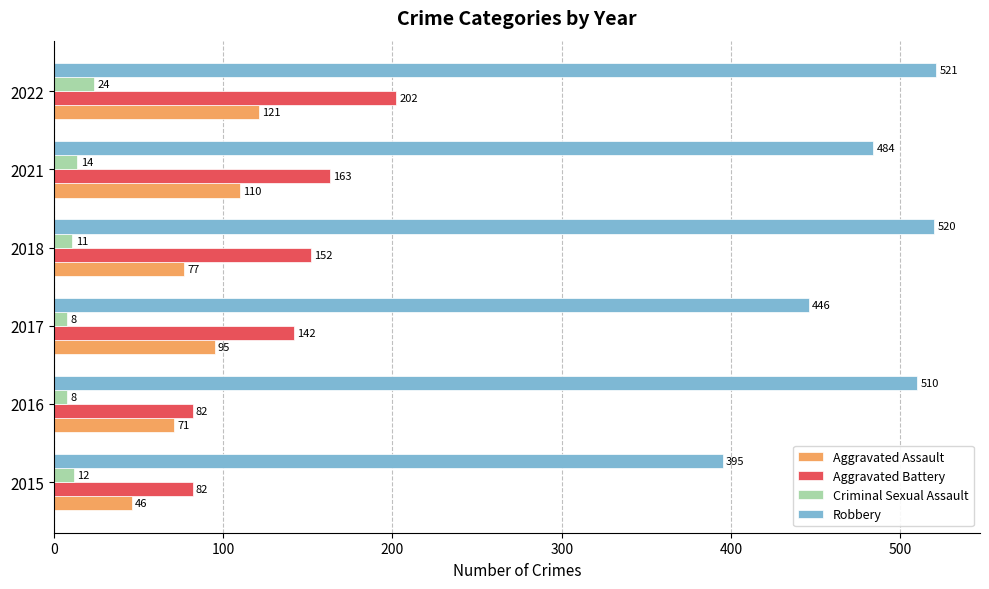

Count the number of data series in this chart.

4